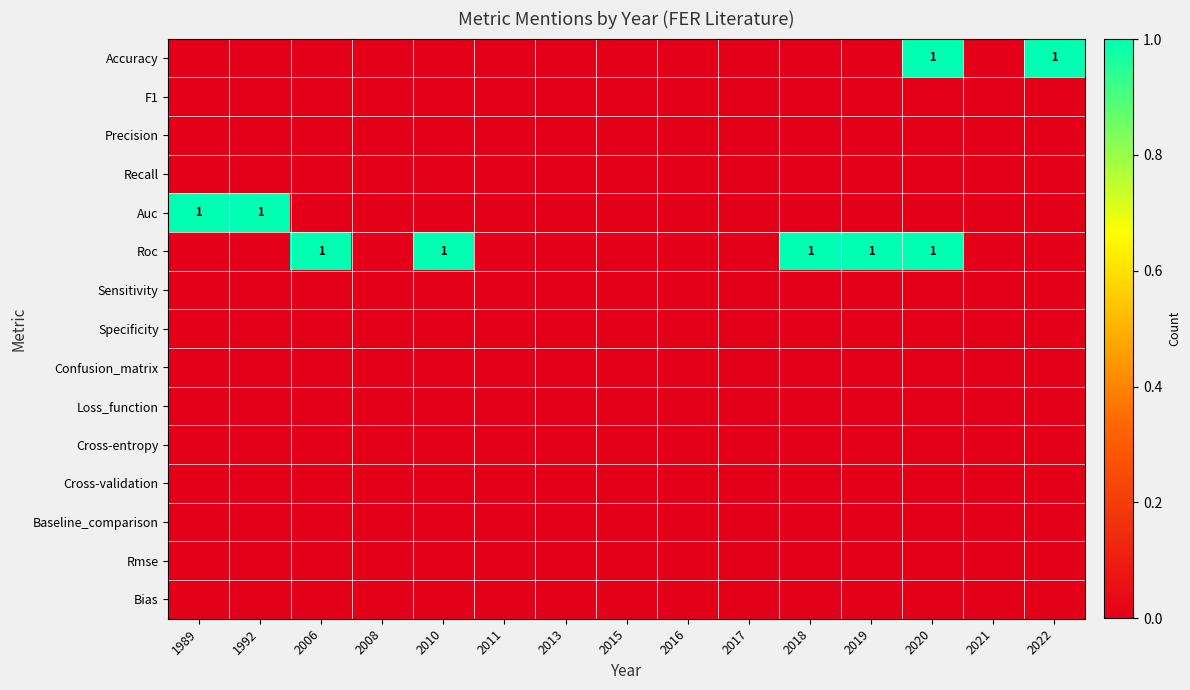

The value of Roc at 2020 is 0. True or false?

False